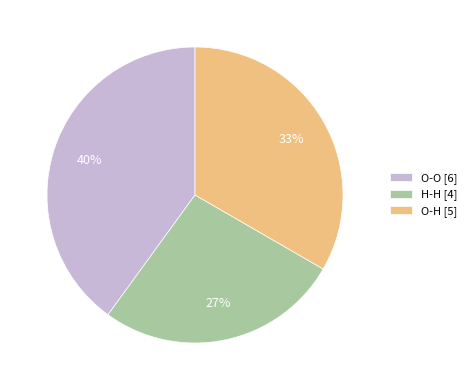

To the nearest percent, what is the difference between the largest and smallest slice percentages?

13%